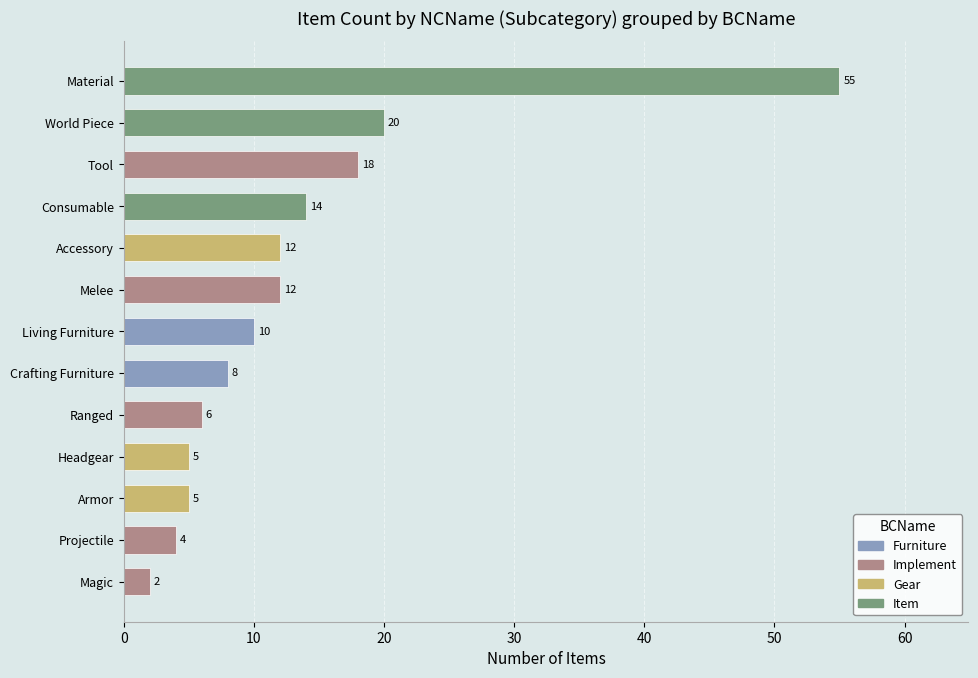

What is the change in value from Headgear to Crafting Furniture?

+3